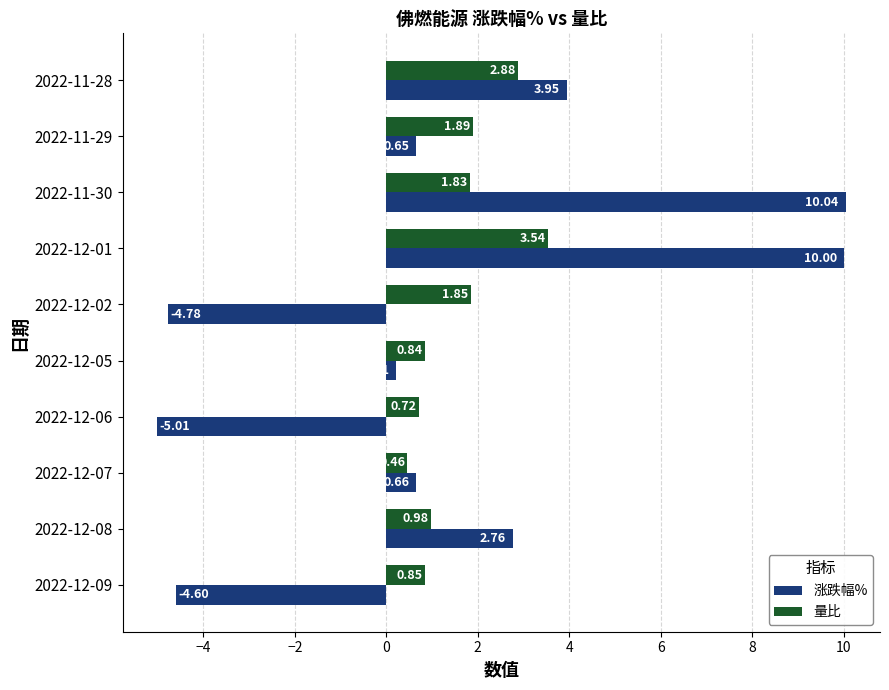

What is the sum of the 量比 values at 2022-12-08 and 2022-12-01?

4.5